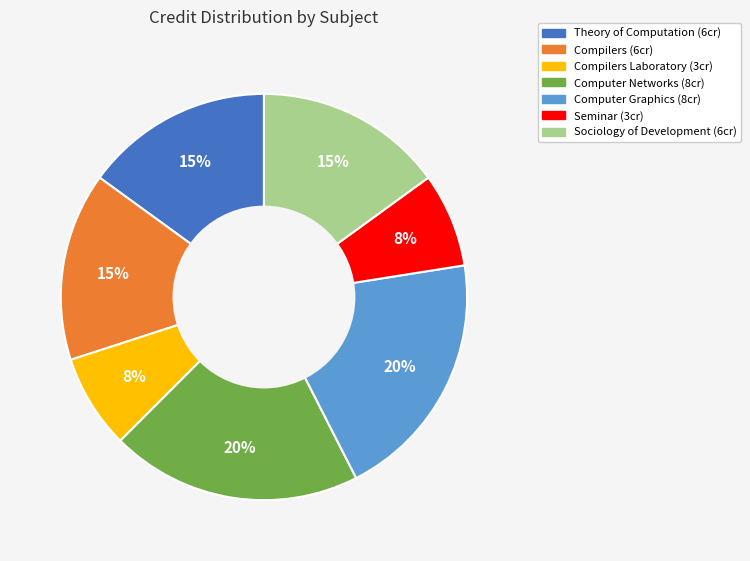

Is there a majority slice in this chart?

No